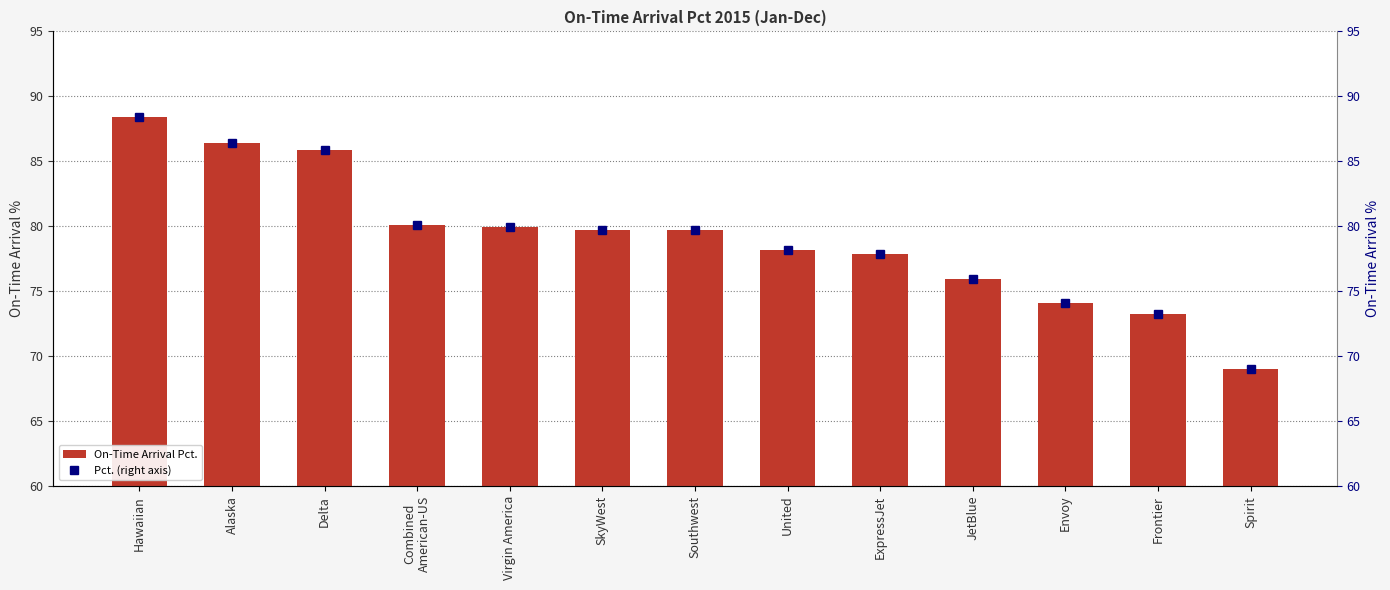

At which category is the sum across all series the highest?

Hawaiian